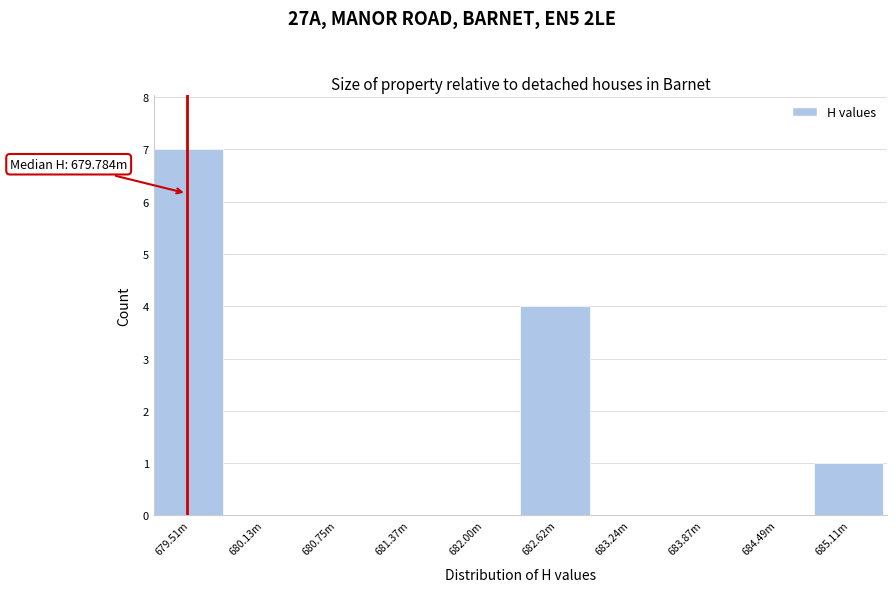

Reading right to left, transcribe all the data shown in this chart.

685.11m=1	684.49m=0	683.87m=0	683.24m=0	682.62m=4	682.00m=0	681.37m=0	680.75m=0	680.13m=0	679.51m=7